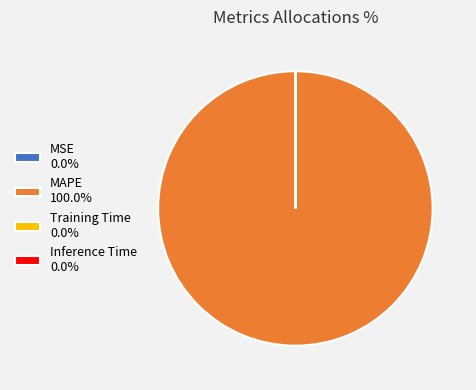

Is there any slice that represents more than half of the pie?

Yes